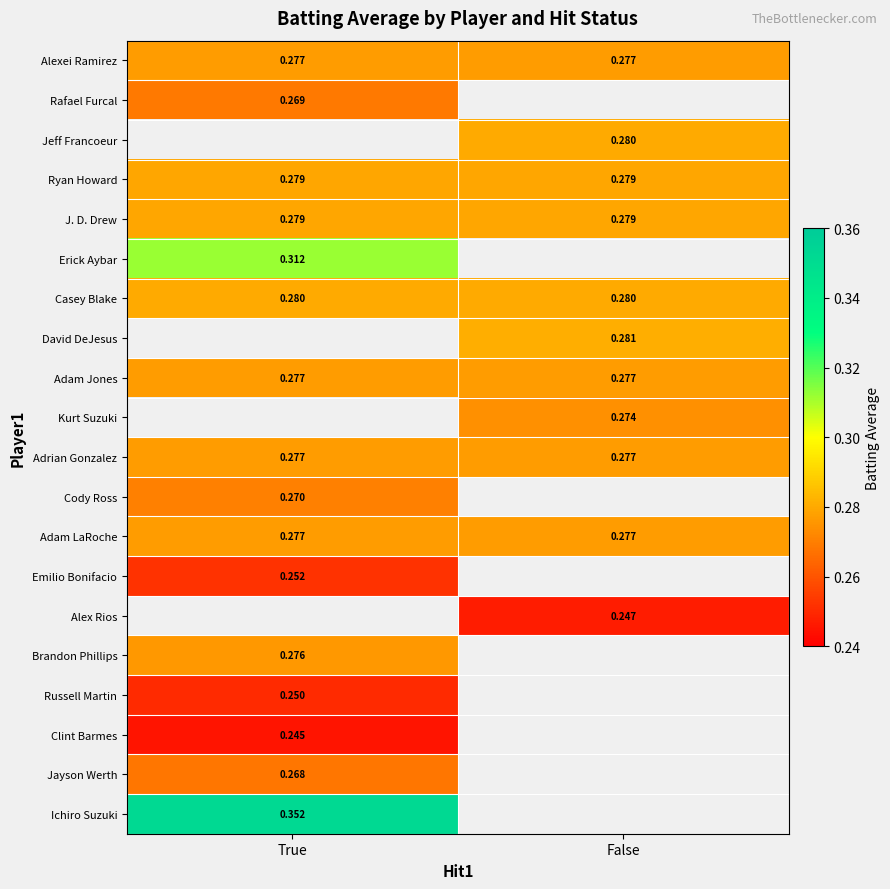

True or false: Jayson Werth has a value of 0.4 at True.

False